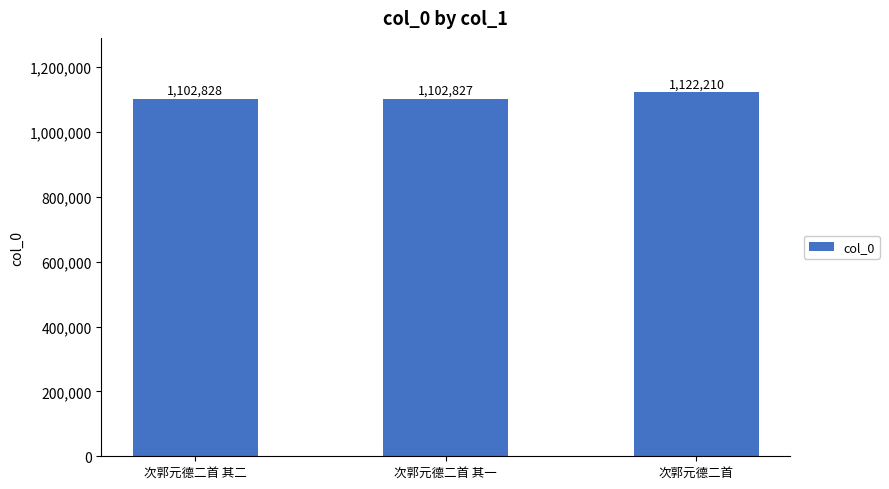

Are the bars grouped side by side (vs. stacked)?

No